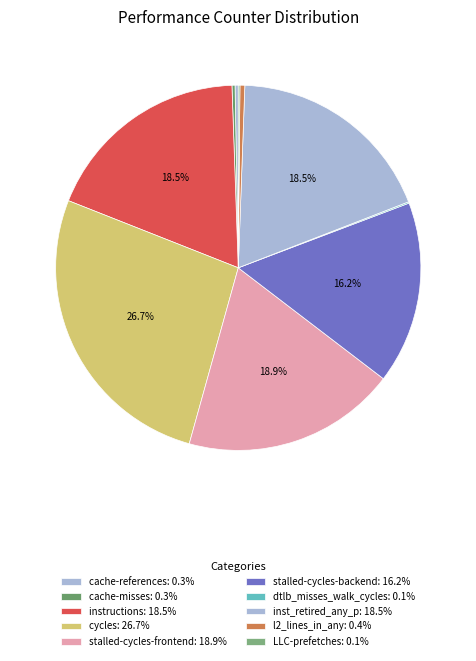

Which slice is the smallest?

dtlb_misses_walk_cycles